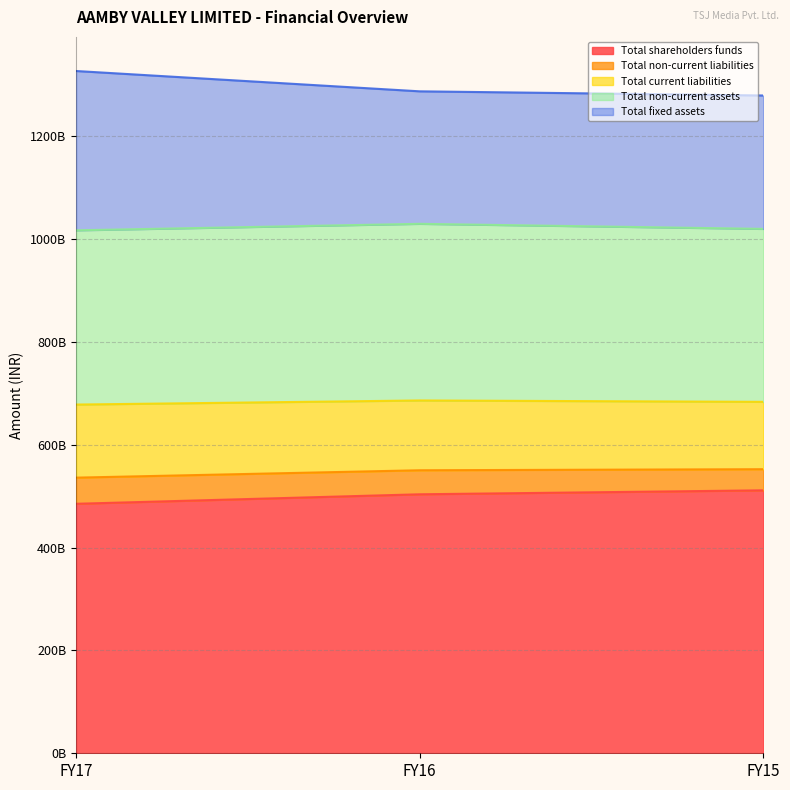

What are all the series names shown in the legend?

Total shareholders funds, Total non-current liabilities, Total current liabilities, Total non-current assets, Total fixed assets